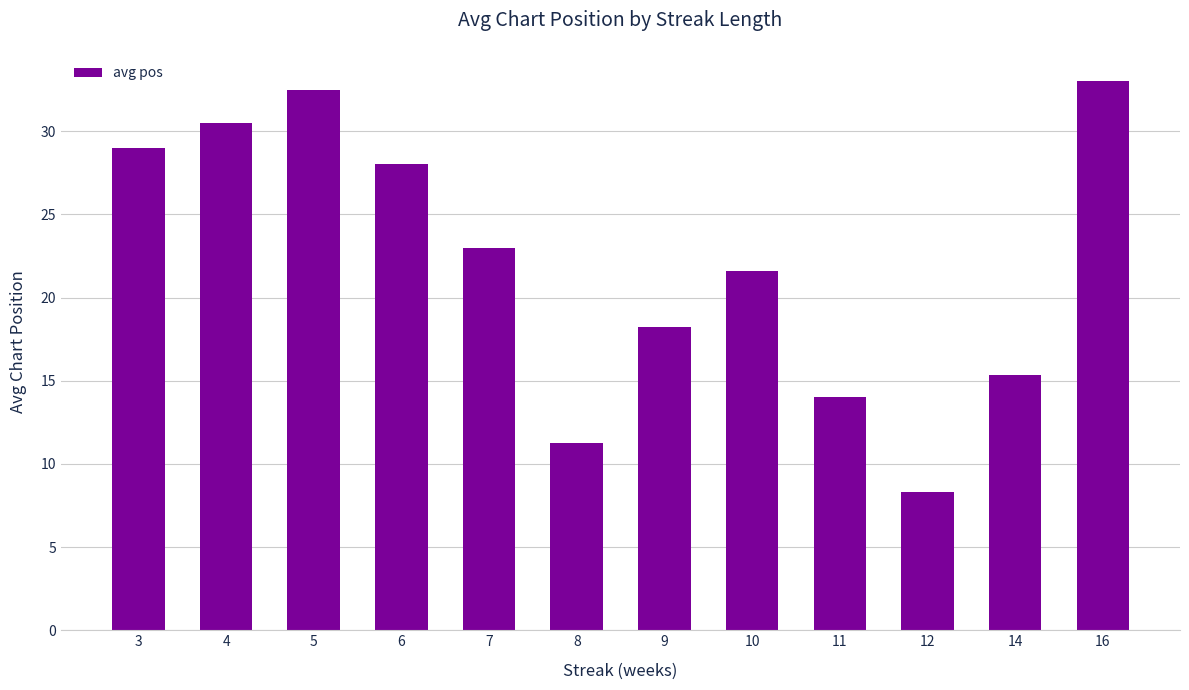

How many values are below 23?

6